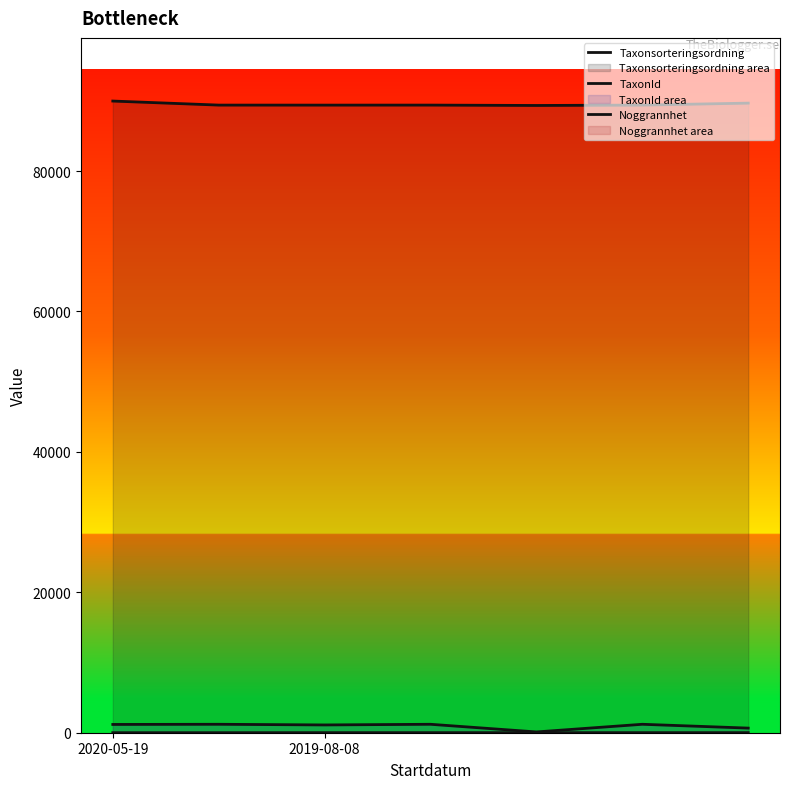

What is the sum of all TaxonId values?

6663